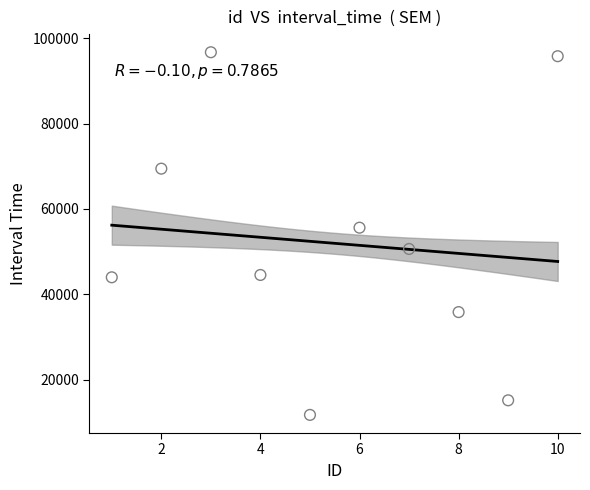

What Y value in the scatter plot is closest to 54221?

55601